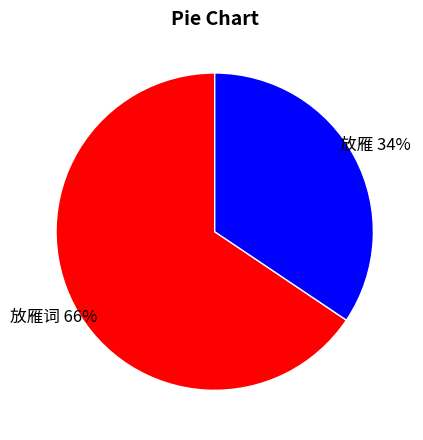

Is there any slice that represents more than half of the pie?

Yes